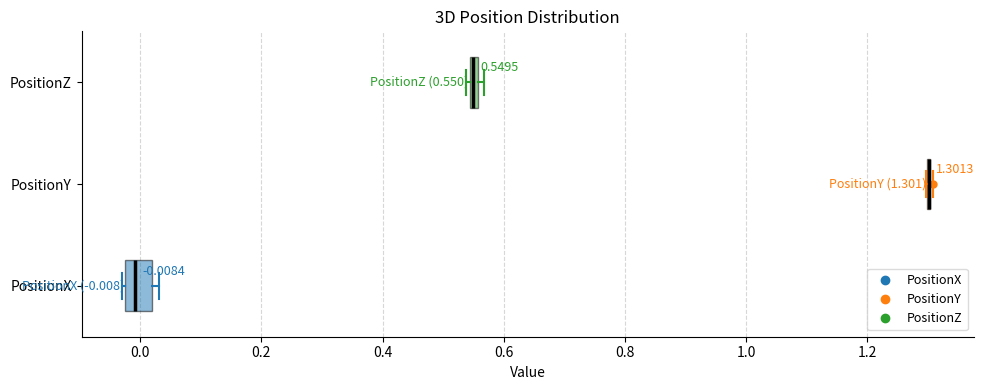

Which box is the widest, from its left edge to its right edge?

PositionX